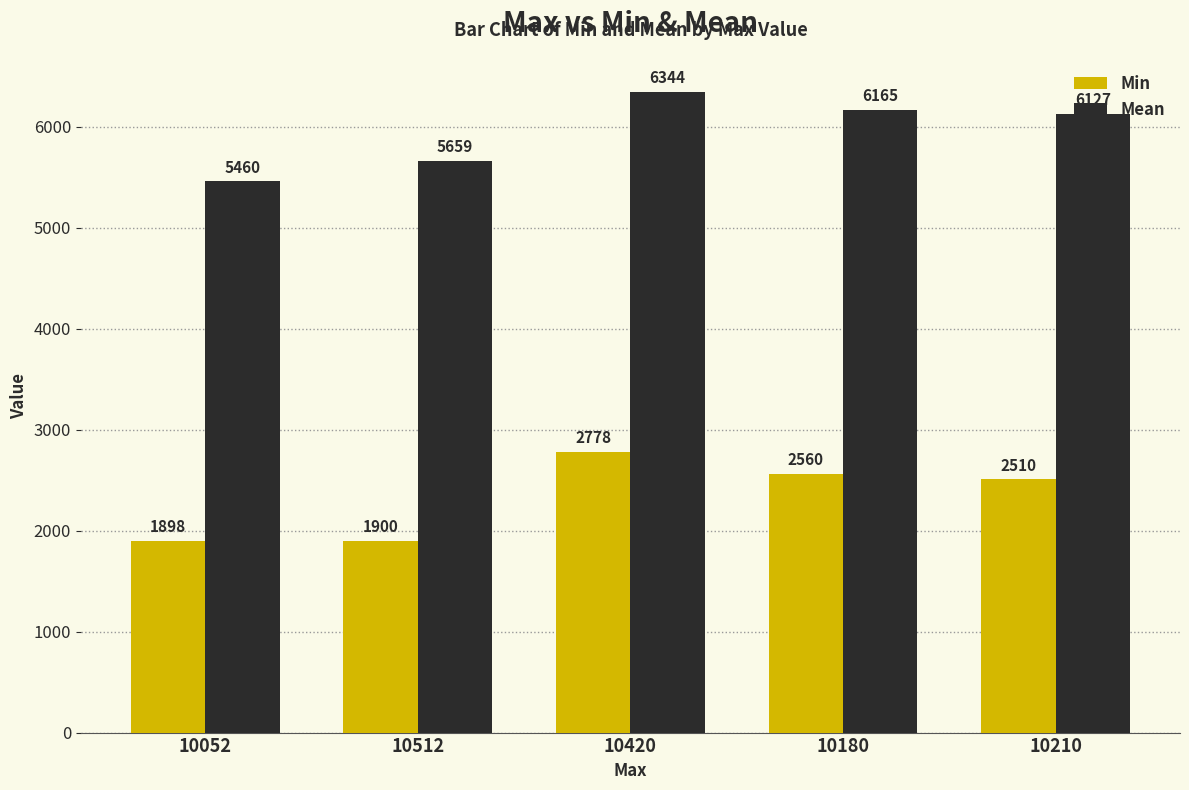

What position from the left is 10210?

5